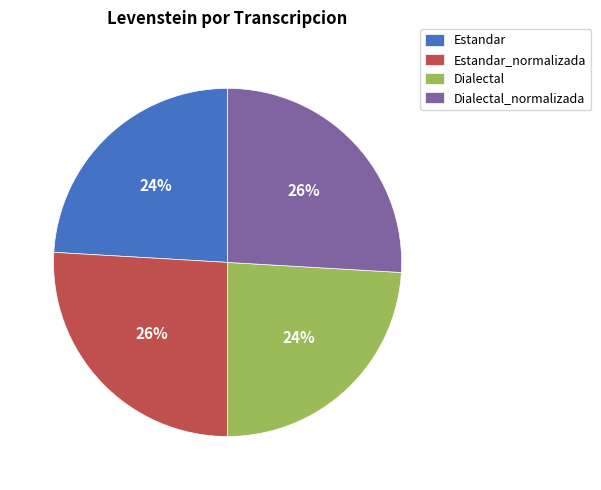

Does Estandar represent more than half of the total?

No